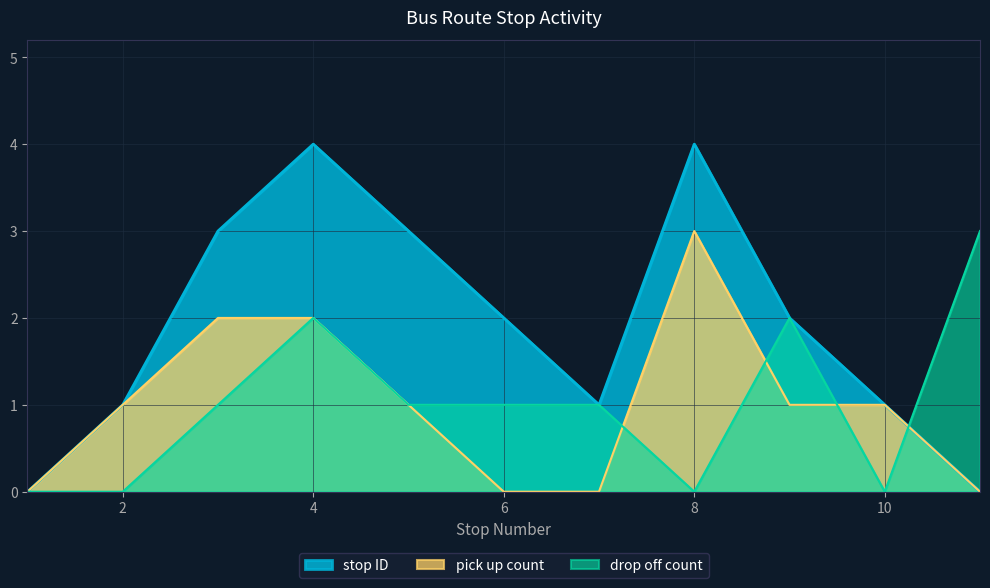

Is the value of pick up count at 5 greater than the value of drop off count at 9?

No